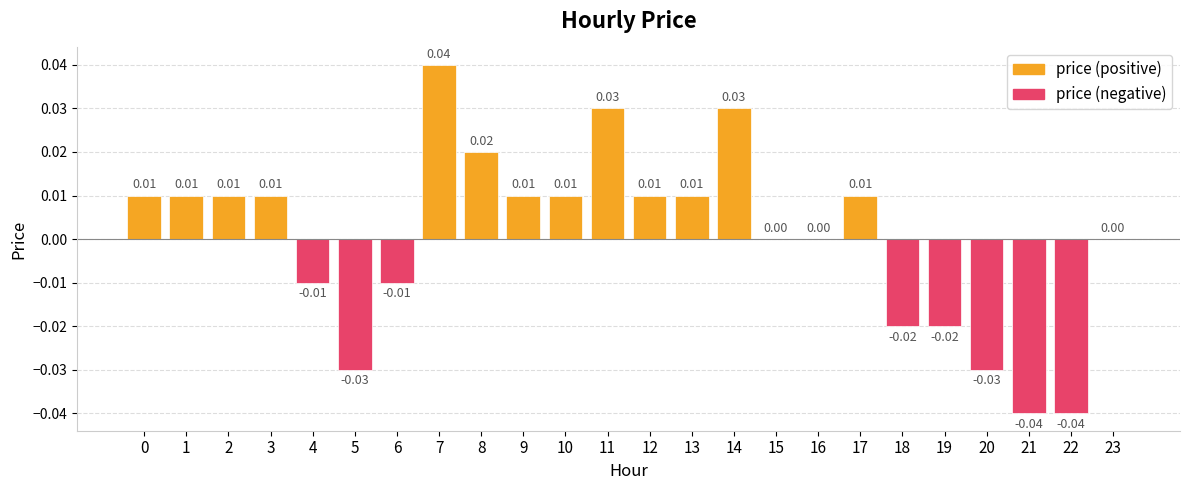

How many values are between 0 and 1?

16